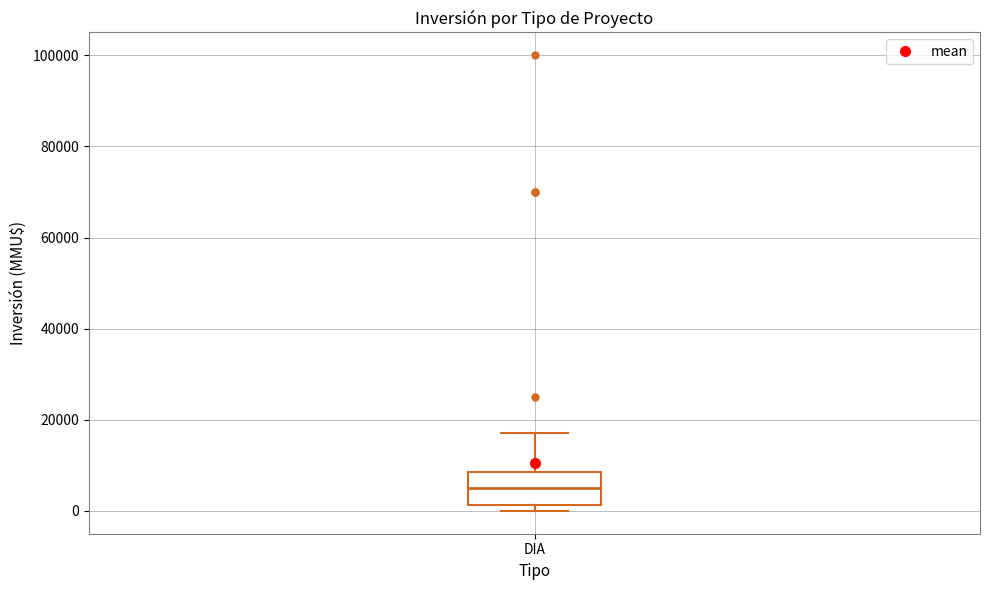

Where is the lower edge of the box for DIA on the y-axis? The values are not printed on the chart, so give them approximately, as read against the axis.

2000